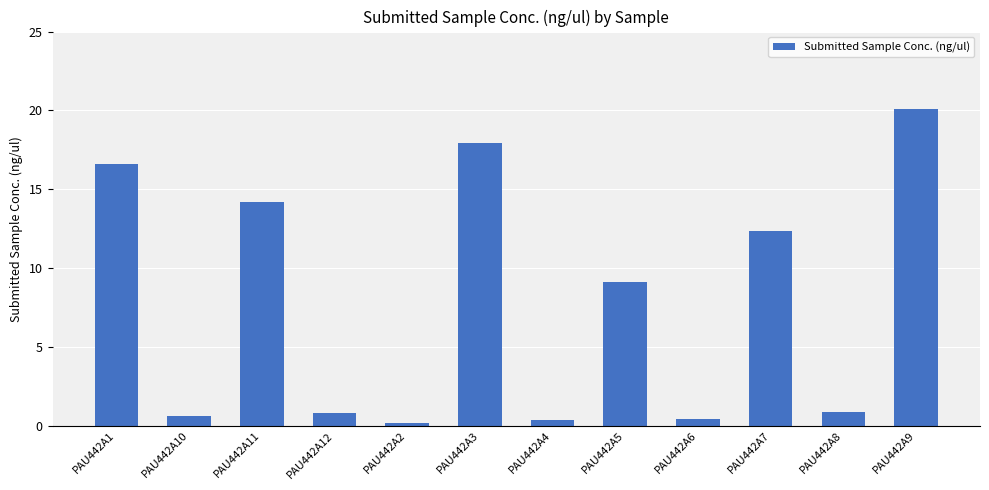

Which has a higher value, PAU442A5 or PAU442A1?

PAU442A1